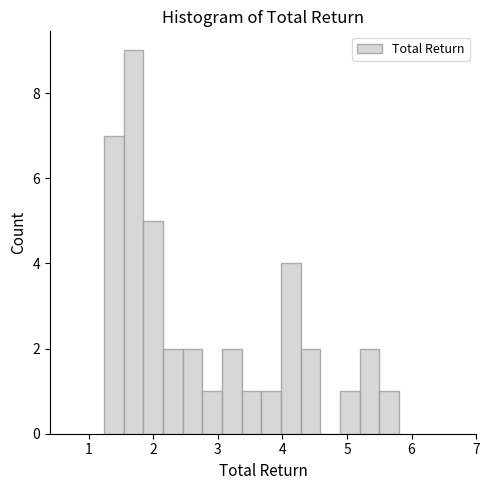

Around what value on the x-axis is the tallest bar? Give the approximate position of its centre, as read against the axis.

1.7